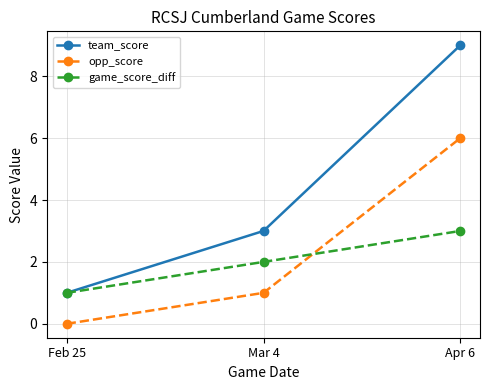

What is the value of the team_score point at the 2nd from the left?

3